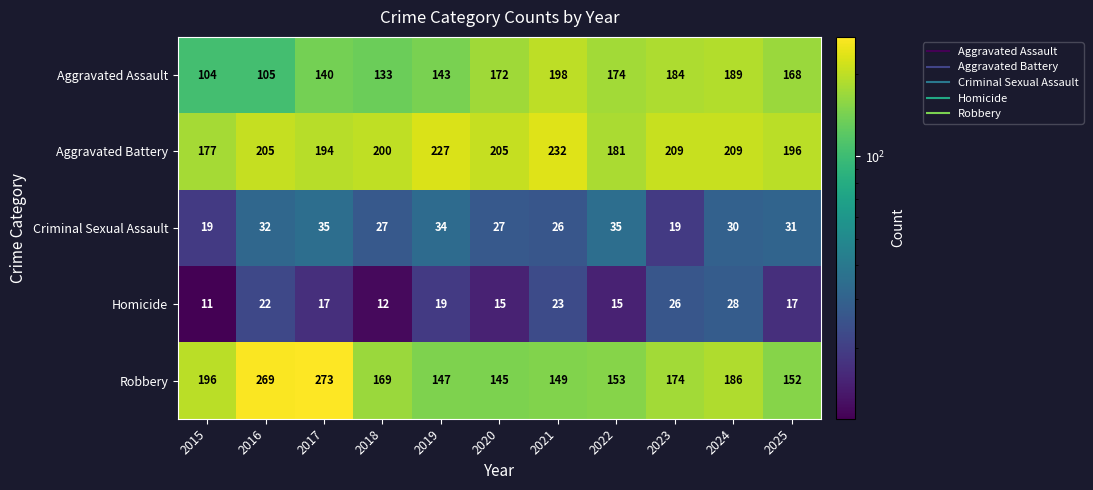

List the series in order of their peak value, lowest first.

Homicide, Criminal Sexual Assault, Aggravated Assault, Aggravated Battery, Robbery